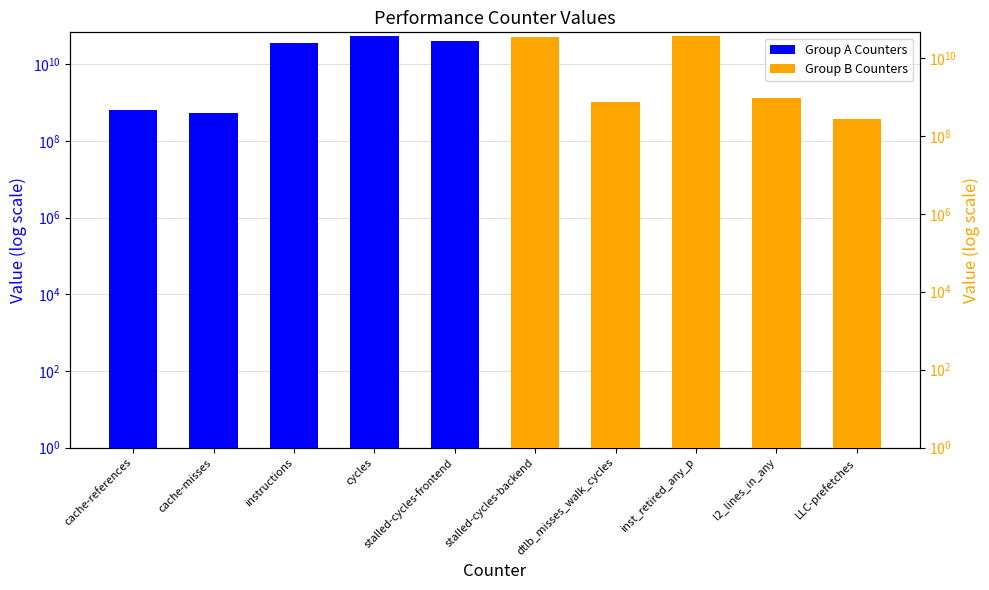

The Group B Counters series shows 54124001814 at inst_retired_any_p. True or false?

False